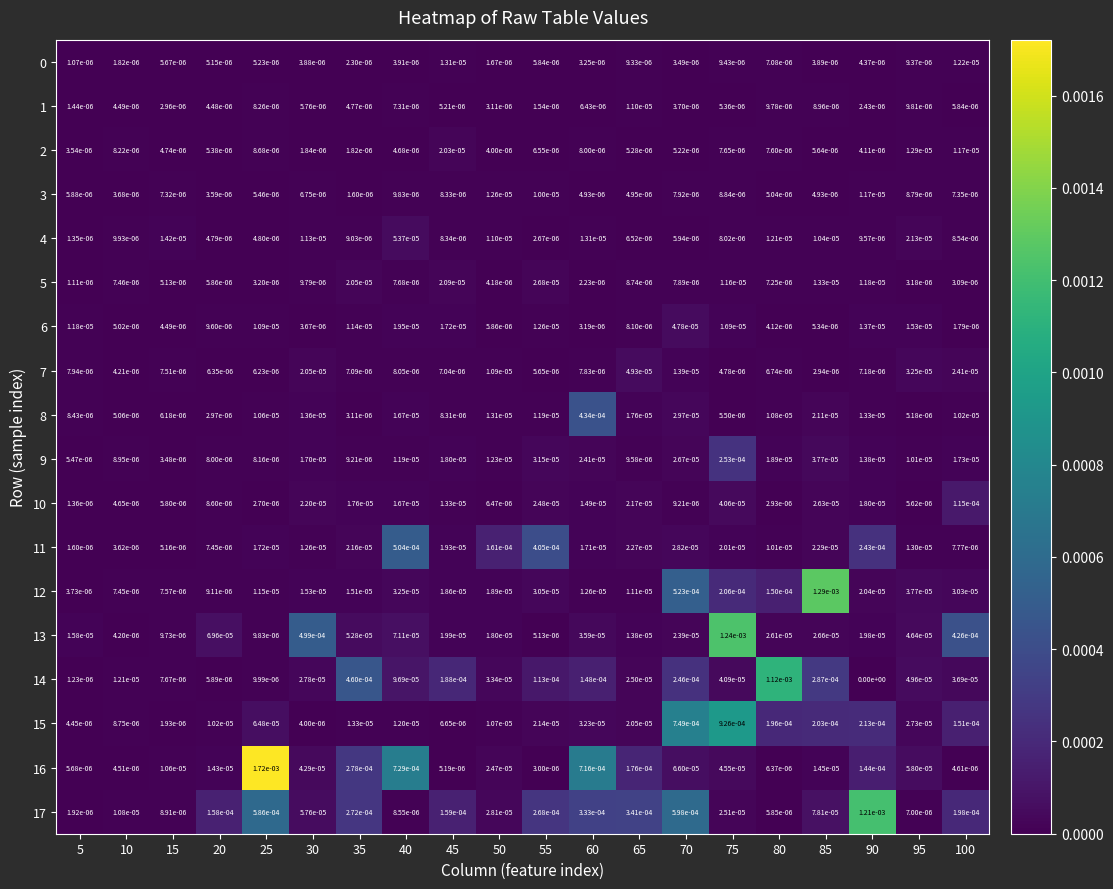

Is the value of 13 at 5 greater than the value of 15 at 55?

No